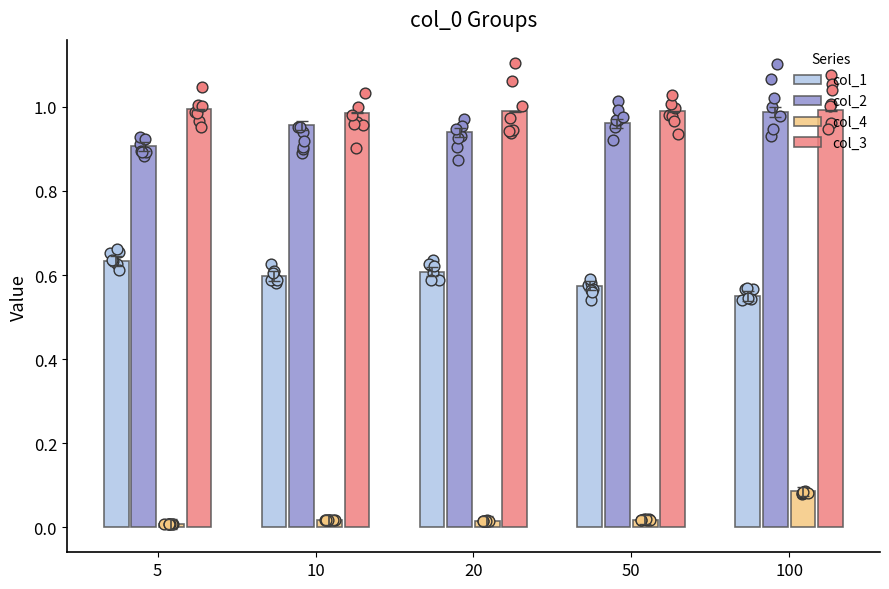

What are all the series names shown in the legend?

col_1, col_2, col_4, col_3